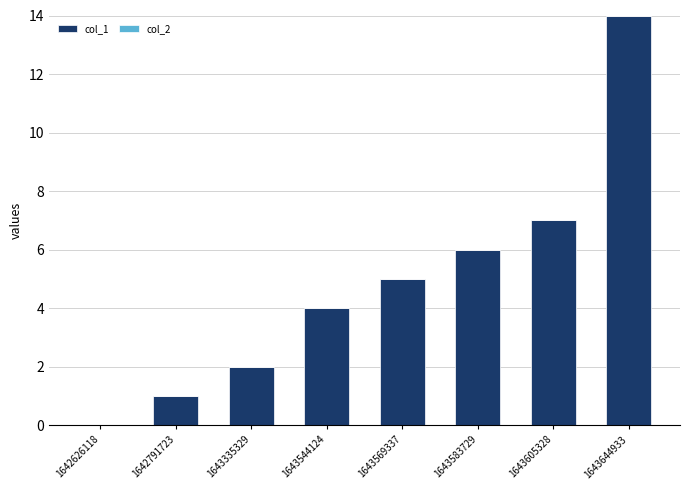

The chart shows a value of 19 at 1643644933. True or false?

False